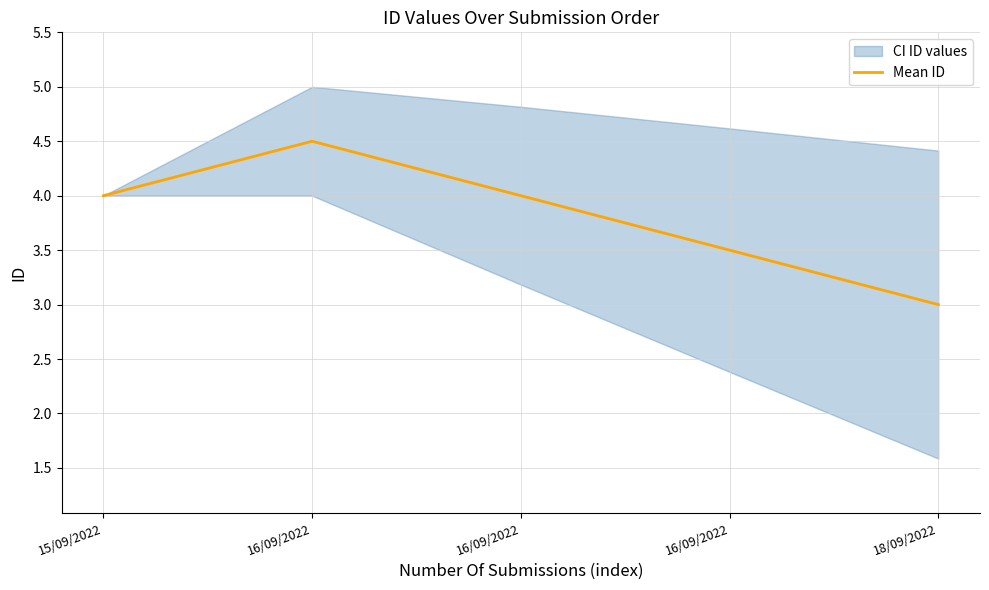

Rank the categories by value from highest to lowest.

16/09/2022, 15/09/2022, 16/09/2022, 16/09/2022, 18/09/2022